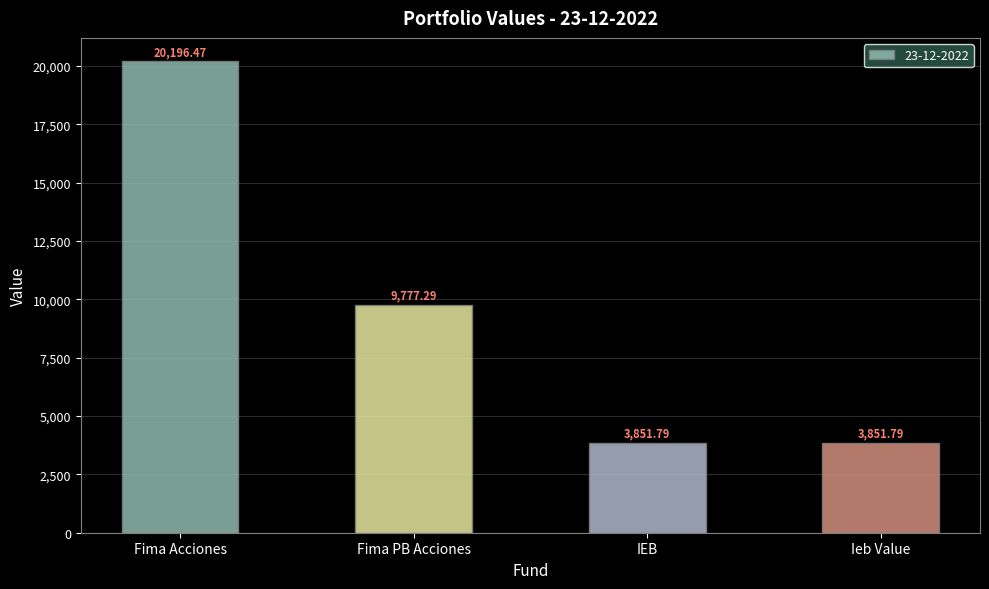

Reading left to right, extract all data points from this chart.

Fima Acciones=20196.5	Fima PB Acciones=9777.3	IEB=3851.8	Ieb Value=3851.8